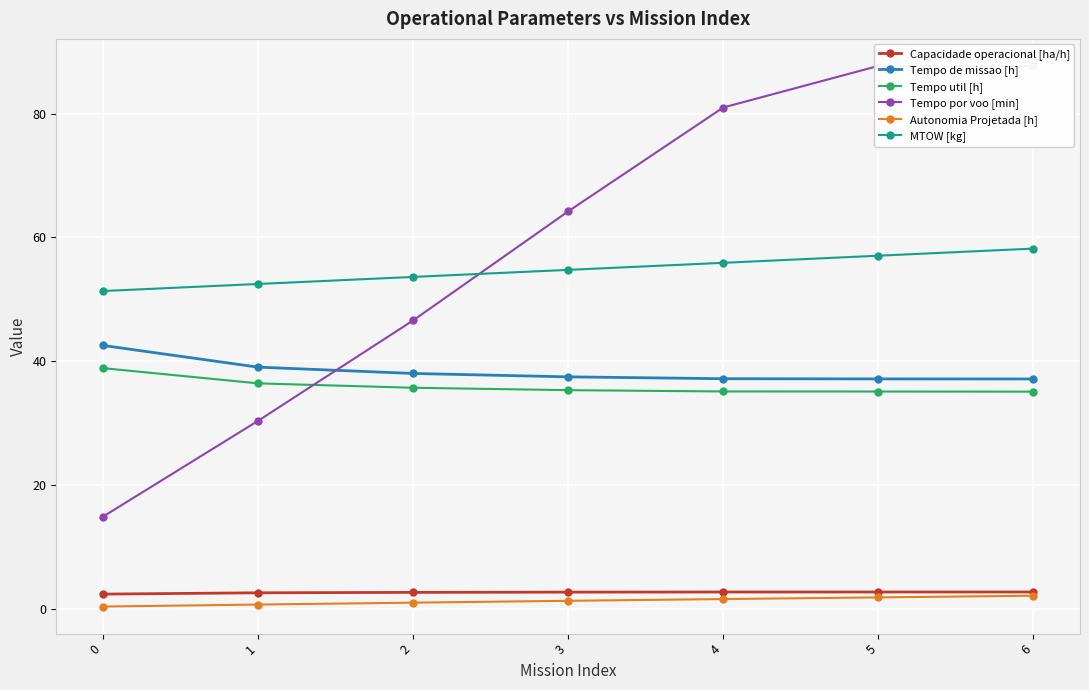

What is the sum of the Tempo util [h] values at 6 and 5?

70.2